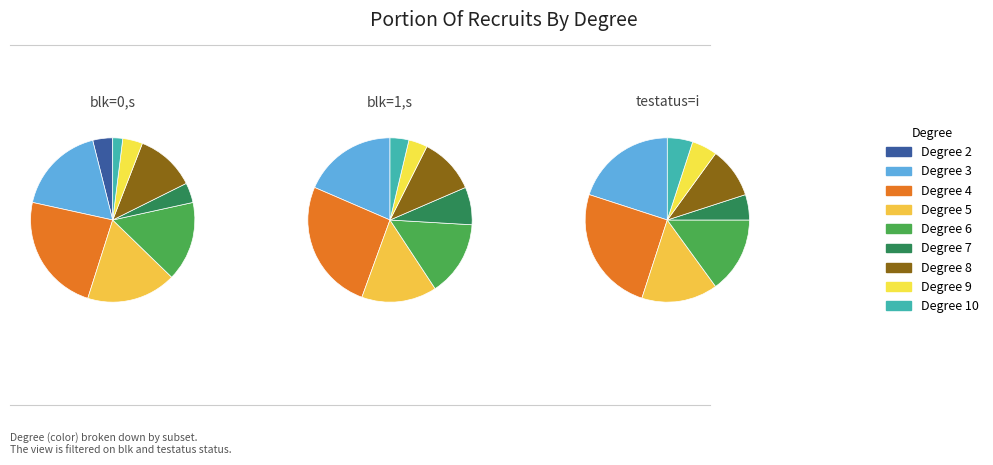

How many segments does this pie chart have?

9